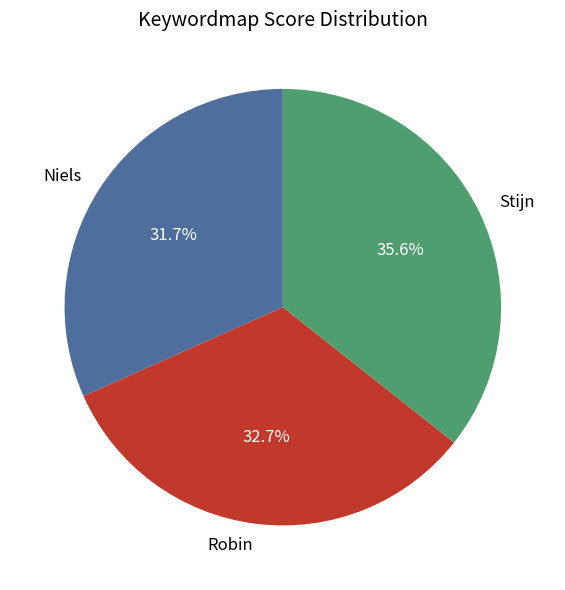

To the nearest percent, what is the average slice percentage?

33%